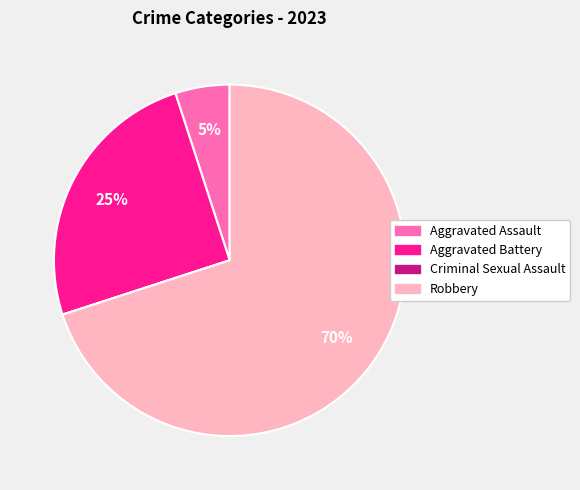

To the nearest percent, what is the average slice percentage?

25%